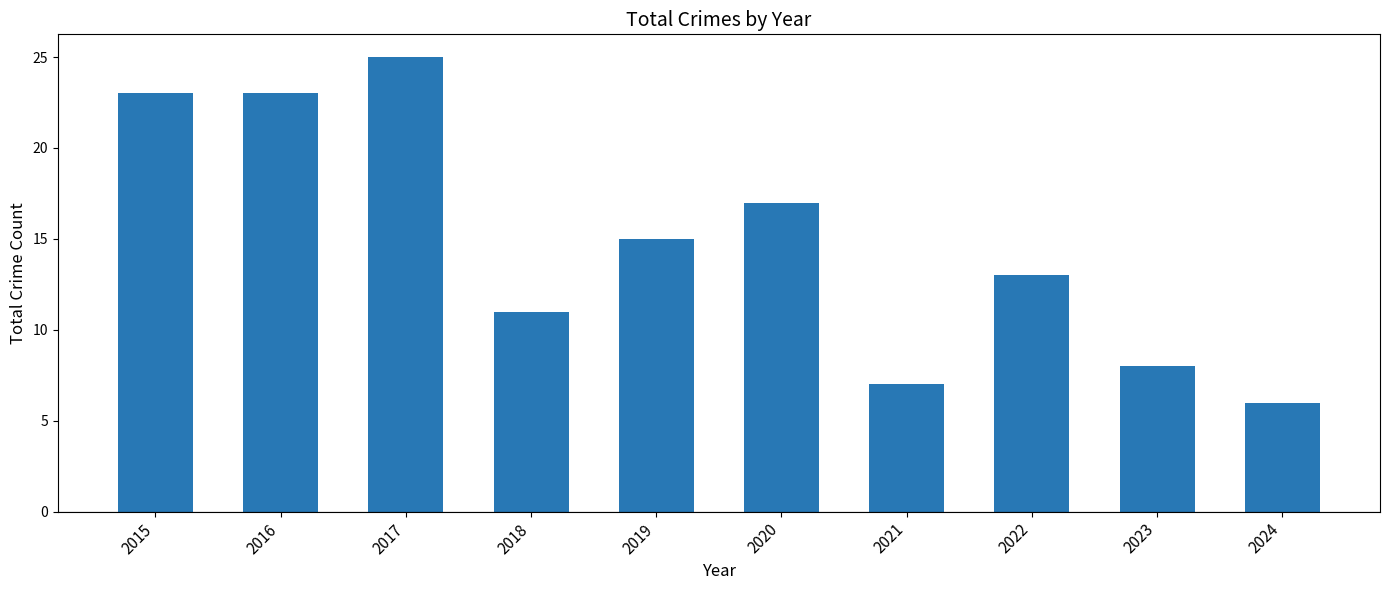

Are the bars grouped side by side (vs. stacked)?

No